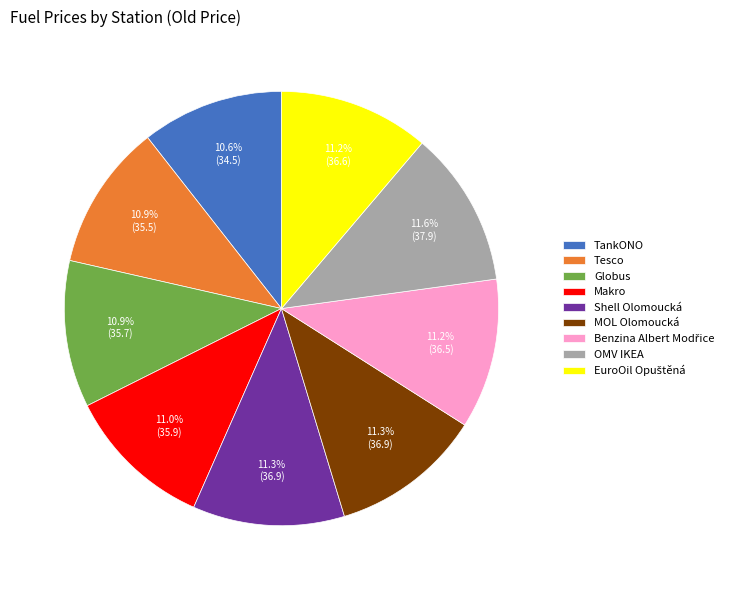

Approximately how many times larger is the value at Makro compared to Tesco?

1.0